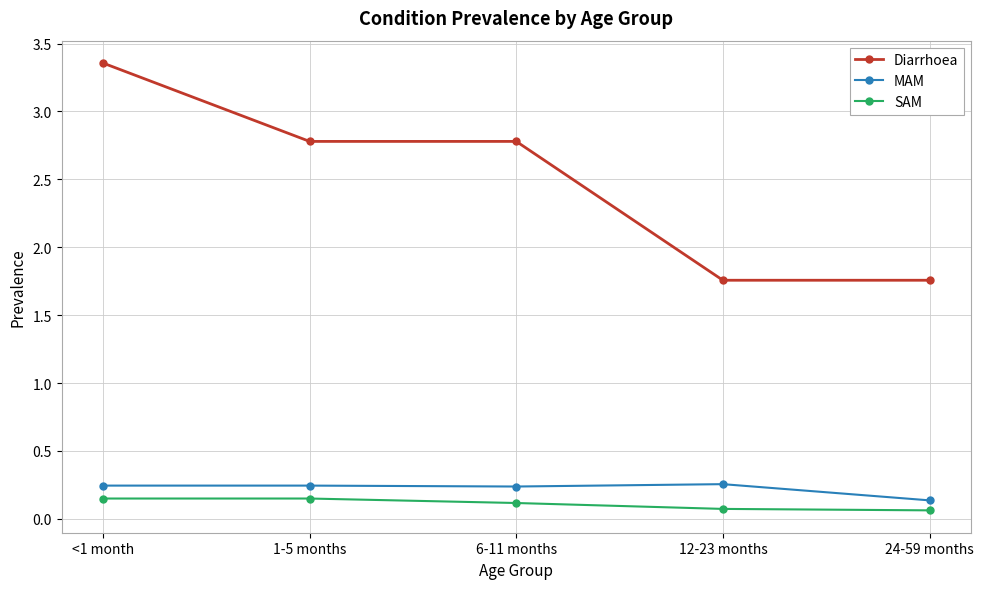

How many distinct data groups are displayed?

3